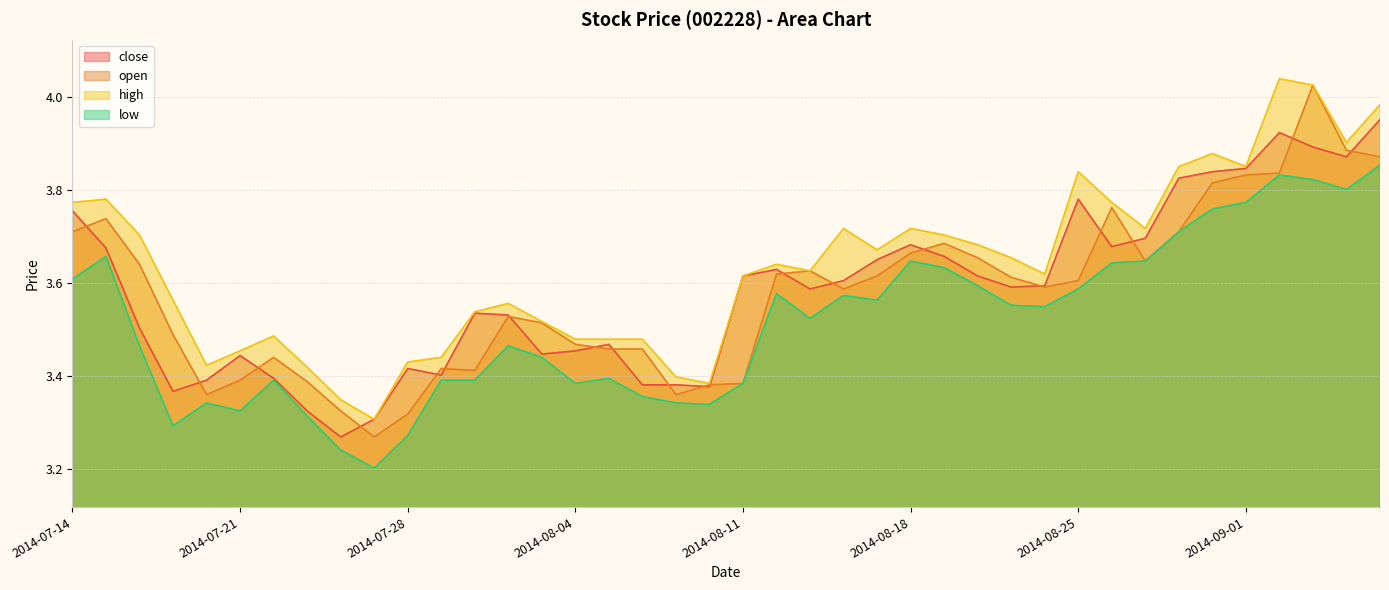

In low, how many points are lower than both neighbors (excluding endpoints)?

9